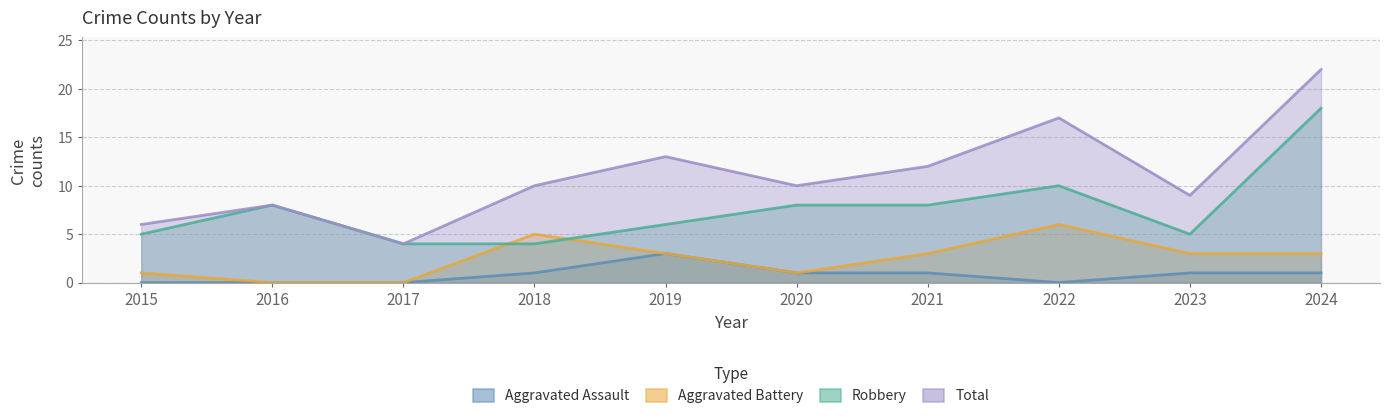

What is the sum of the Aggravated Battery values at 2016 and 2015?

1